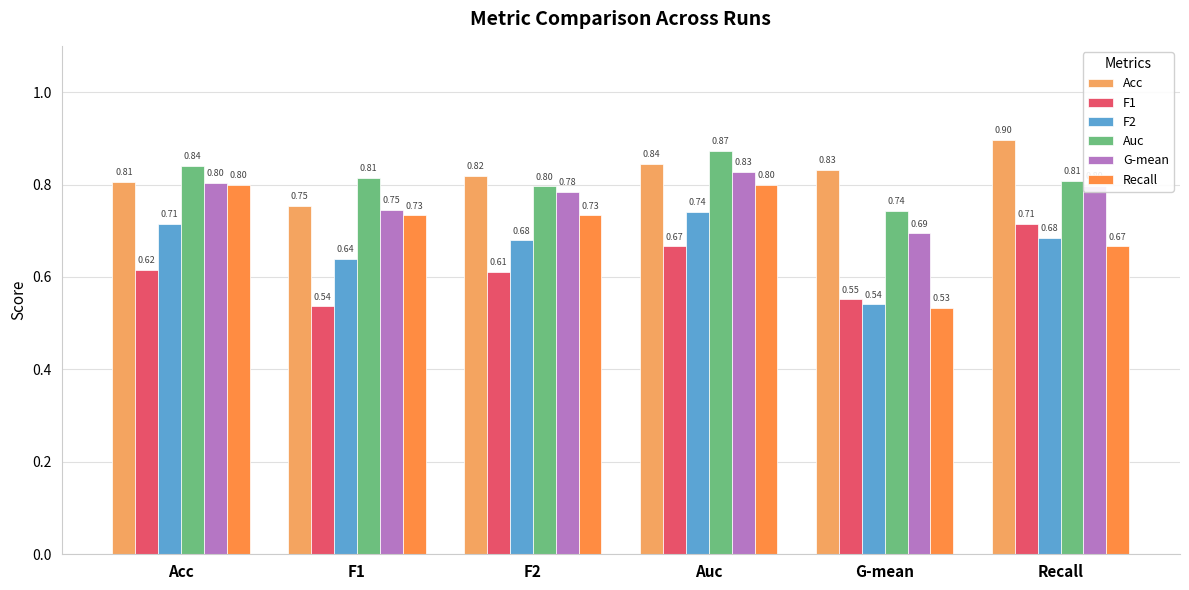

Reading left to right, list all the values displayed in this chart.

Acc: 0.8	0.8	0.8	0.8	0.8	0.9
F1: 0.6	0.5	0.6	0.7	0.6	0.7
F2: 0.7	0.6	0.7	0.7	0.5	0.7
Auc: 0.8	0.8	0.8	0.9	0.7	0.8
G-mean: 0.8	0.7	0.8	0.8	0.7	0.8
Recall: 0.8	0.7	0.7	0.8	0.5	0.7